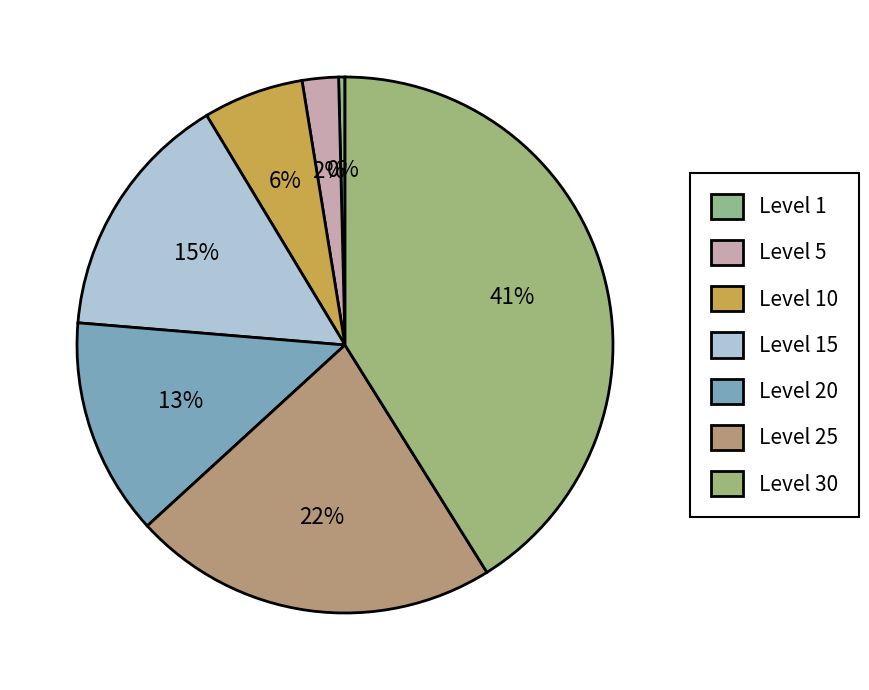

What percentage is the Level 20 slice, to the nearest percent?

13%